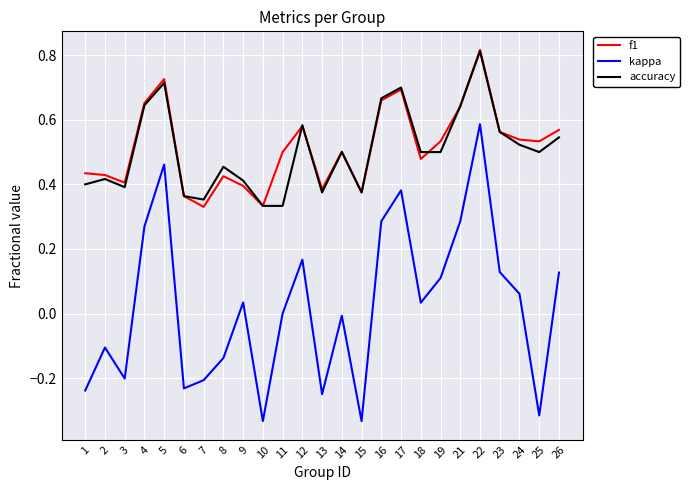

True or false: f1 and kappa cross at least once.

False